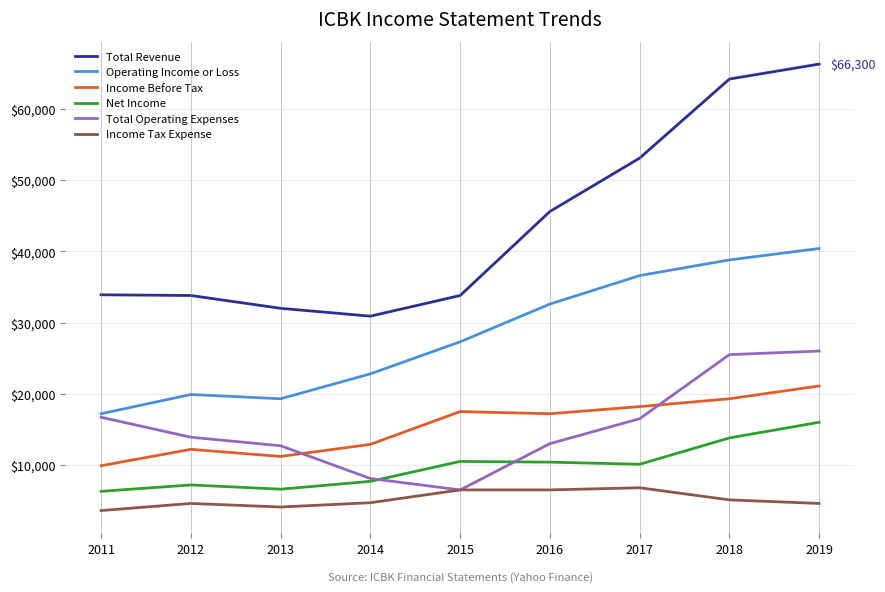

Which category has the lowest value in the Total Revenue series?

2014